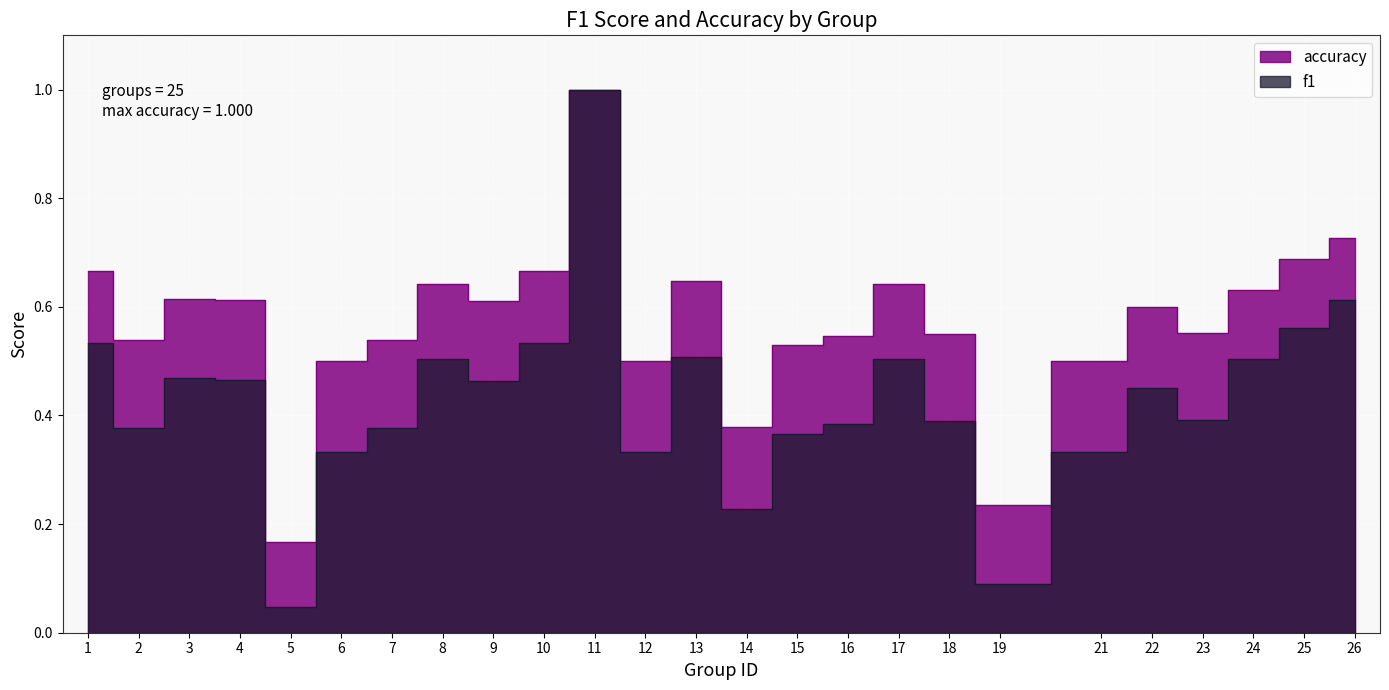

What is the approximate value of accuracy at 13?

0.6